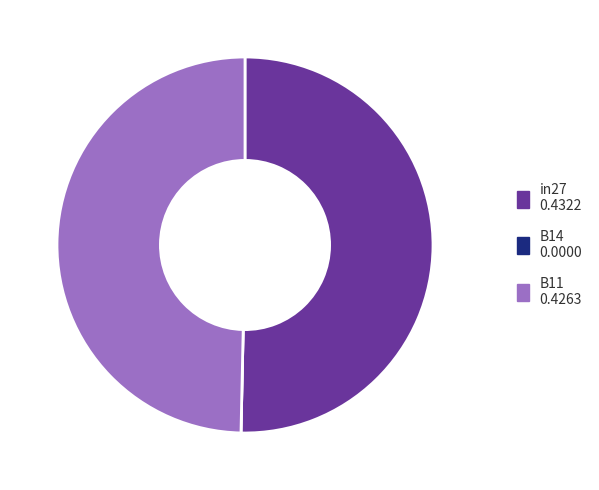

The B11 slice represents 42% of the pie. True or false?

False